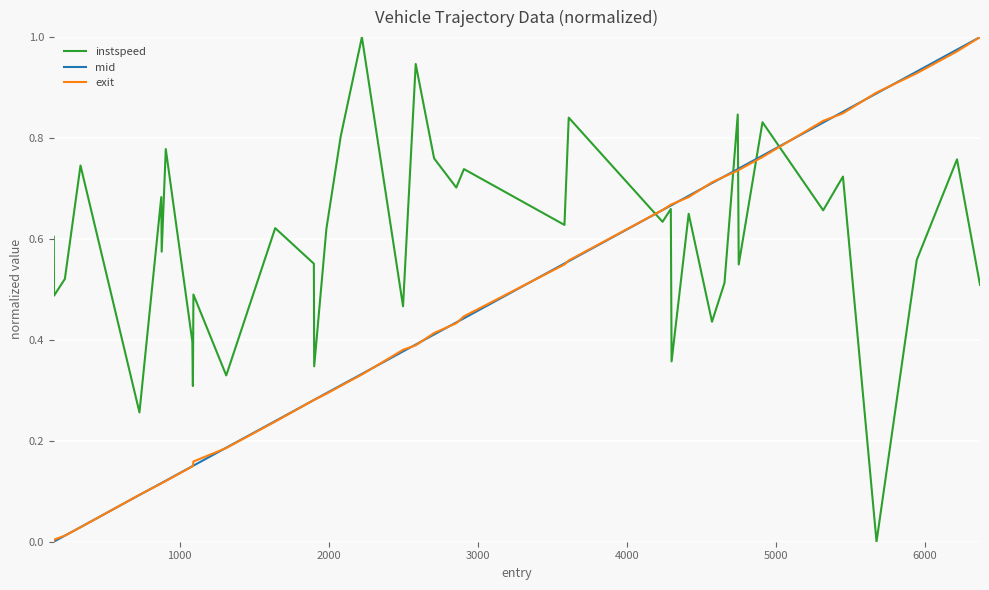

Which series has the largest total across all categories?

instspeed